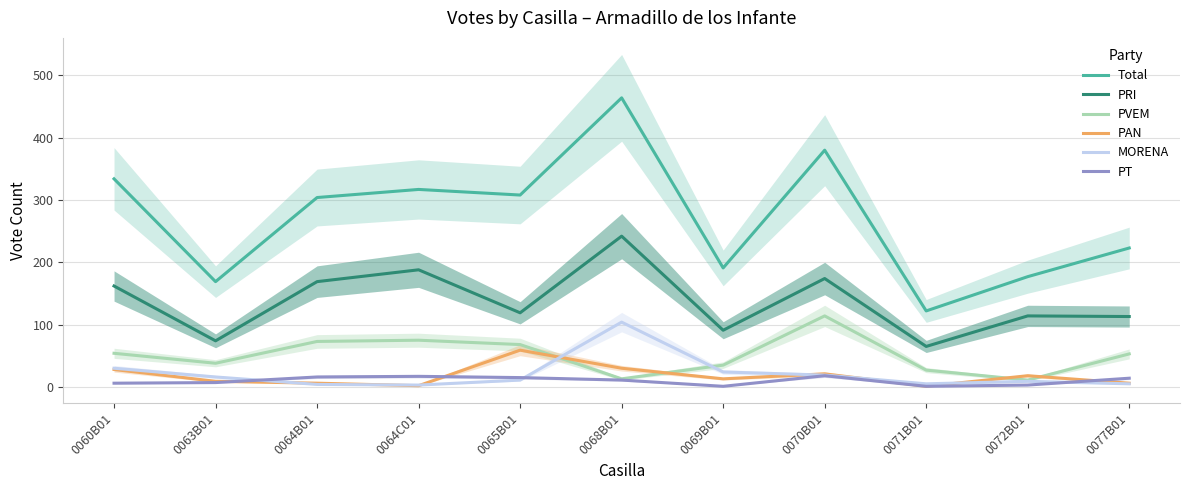

Reading left to right, list all the values displayed in this chart.

Total: 0060B01=334	0063B01=169	0064B01=304	0064C01=317	0065B01=308	0068B01=464	0069B01=191	0070B01=380	0071B01=122	0072B01=177	0077B01=223
PRI: 0060B01=162	0063B01=74	0064B01=169	0064C01=188	0065B01=119	0068B01=242	0069B01=91	0070B01=174	0071B01=65	0072B01=114	0077B01=113
PVEM: 0060B01=54	0063B01=38	0064B01=73	0064C01=75	0065B01=68	0068B01=13	0069B01=35	0070B01=114	0071B01=27	0072B01=11	0077B01=53
PAN: 0060B01=28	0063B01=9	0064B01=6	0064C01=2	0065B01=59	0068B01=30	0069B01=13	0070B01=21	0071B01=1	0072B01=18	0077B01=6
MORENA: 0060B01=30	0063B01=16	0064B01=4	0064C01=3	0065B01=11	0068B01=104	0069B01=24	0070B01=19	0071B01=5	0072B01=9	0077B01=5
PT: 0060B01=6	0063B01=7	0064B01=16	0064C01=17	0065B01=15	0068B01=11	0069B01=1	0070B01=18	0071B01=1	0072B01=3	0077B01=14